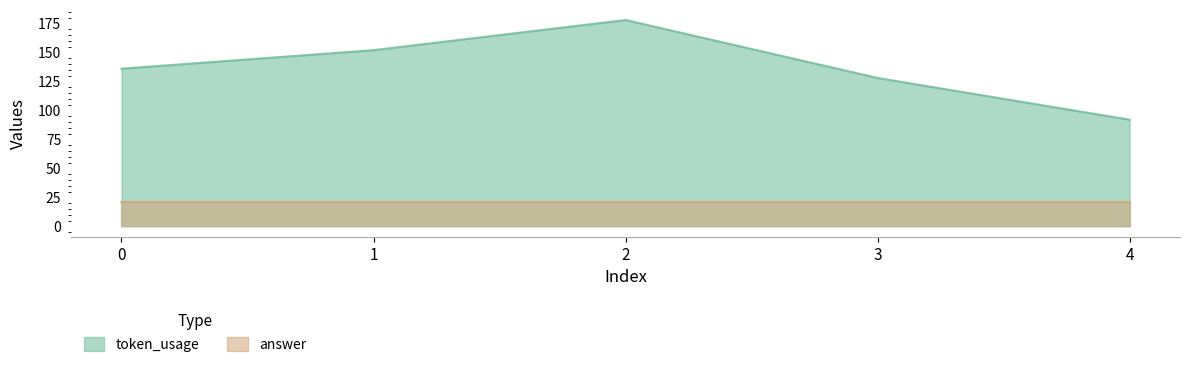

List the labels in order of value, smallest first.

4, 3, 0, 1, 2